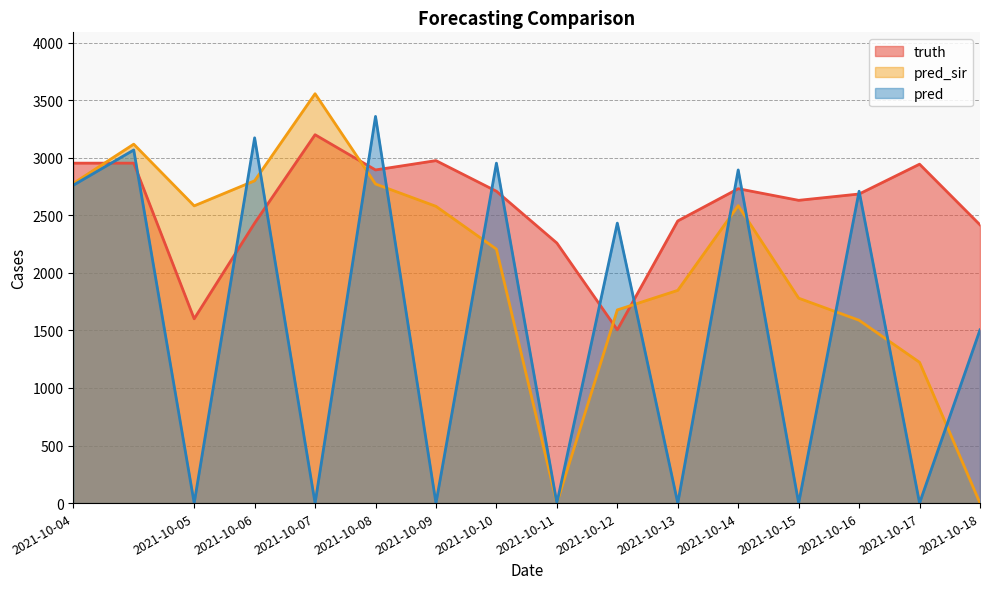

What is the minimum value for truth?

1505.0